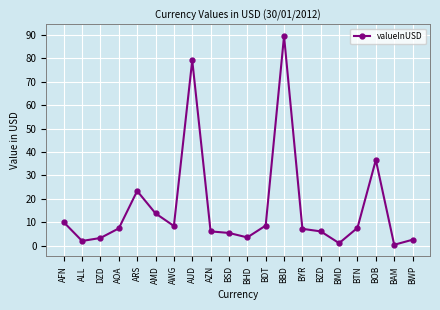

At which label is the value closest to 44?

BOB